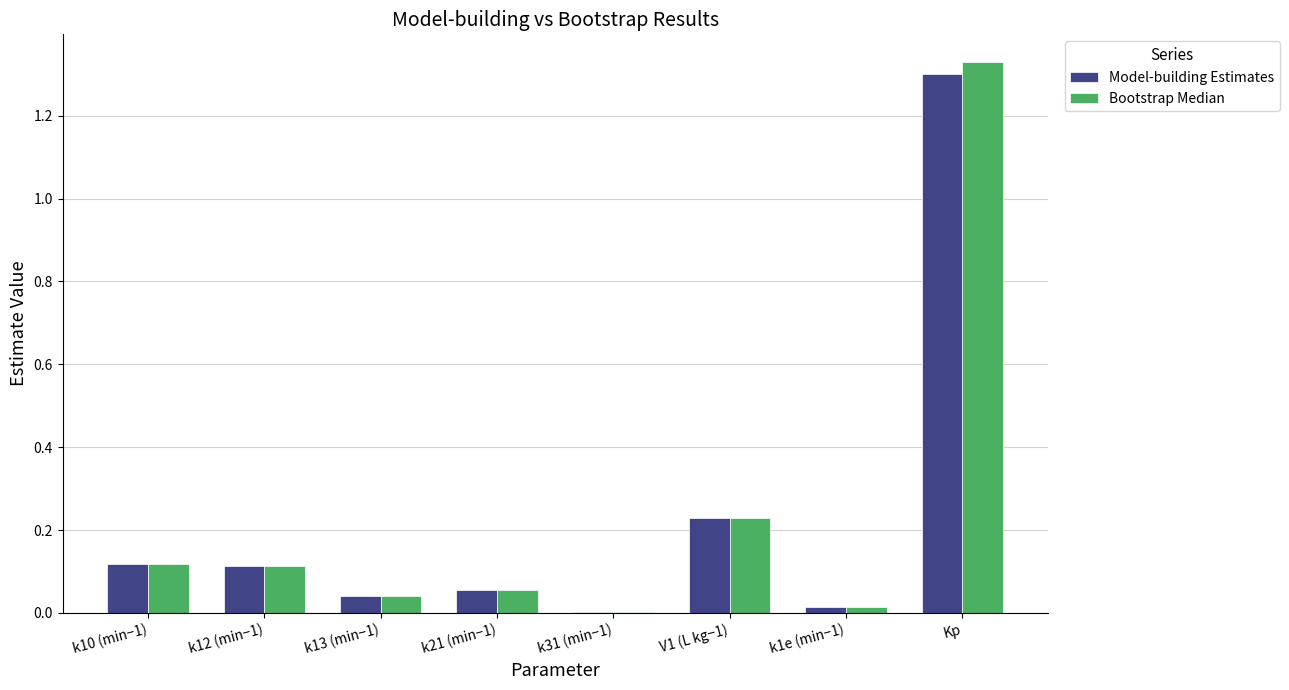

Are the bars grouped side by side (vs. stacked)?

Yes